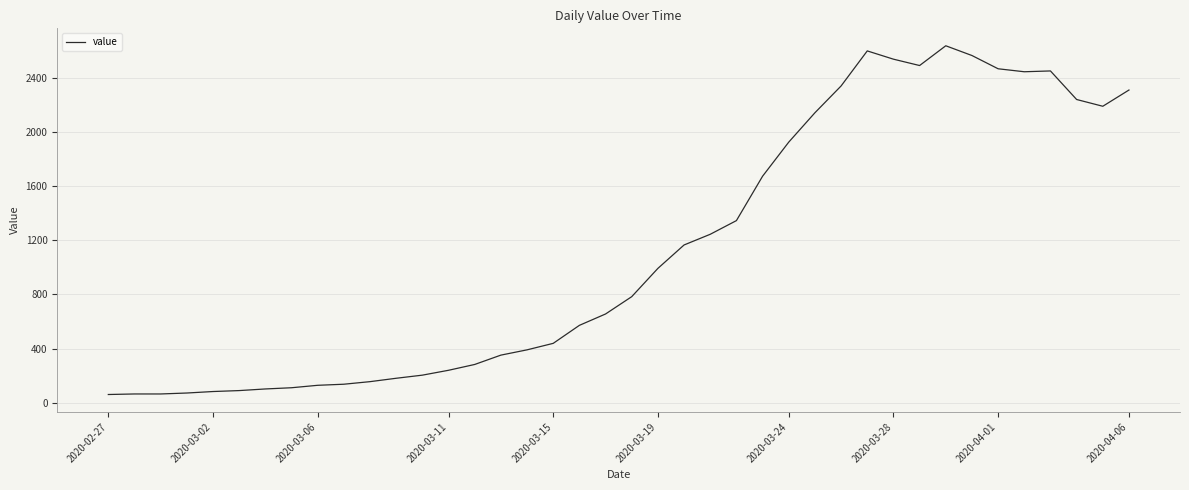

What is the minimum value shown in the chart?

61